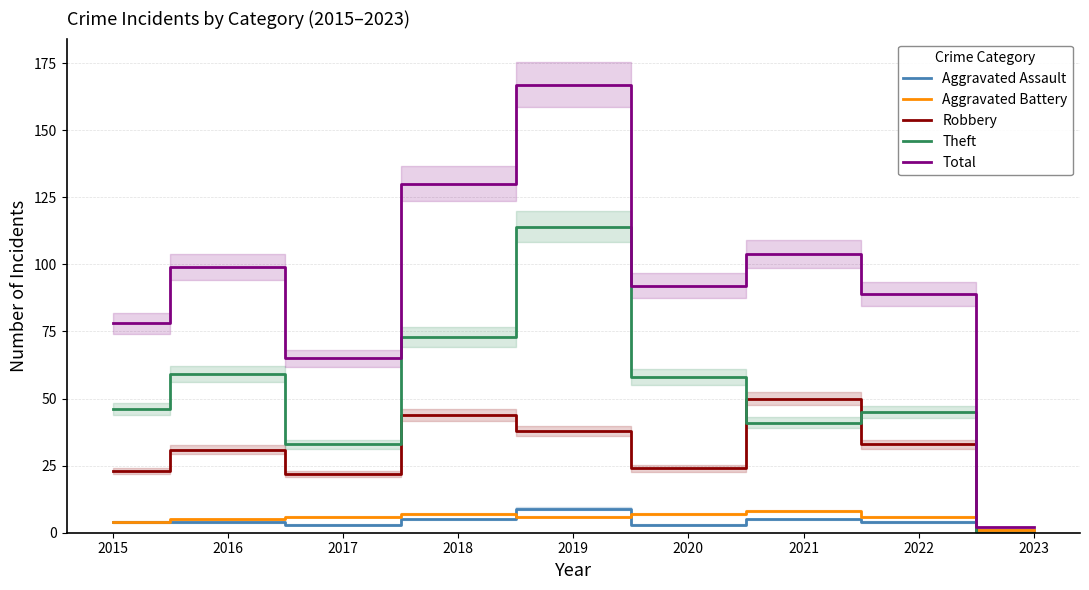

What is the difference between the maximum and second lowest values in the Aggravated Assault series?

6